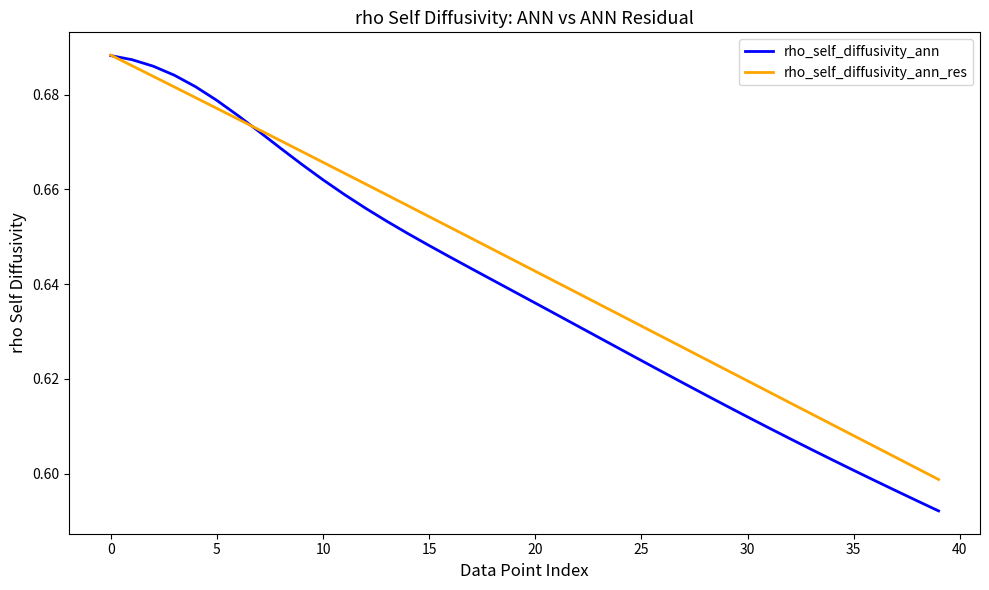

True or false: rho_self_diffusivity_ann_res and rho_self_diffusivity_ann intersect in this chart.

True